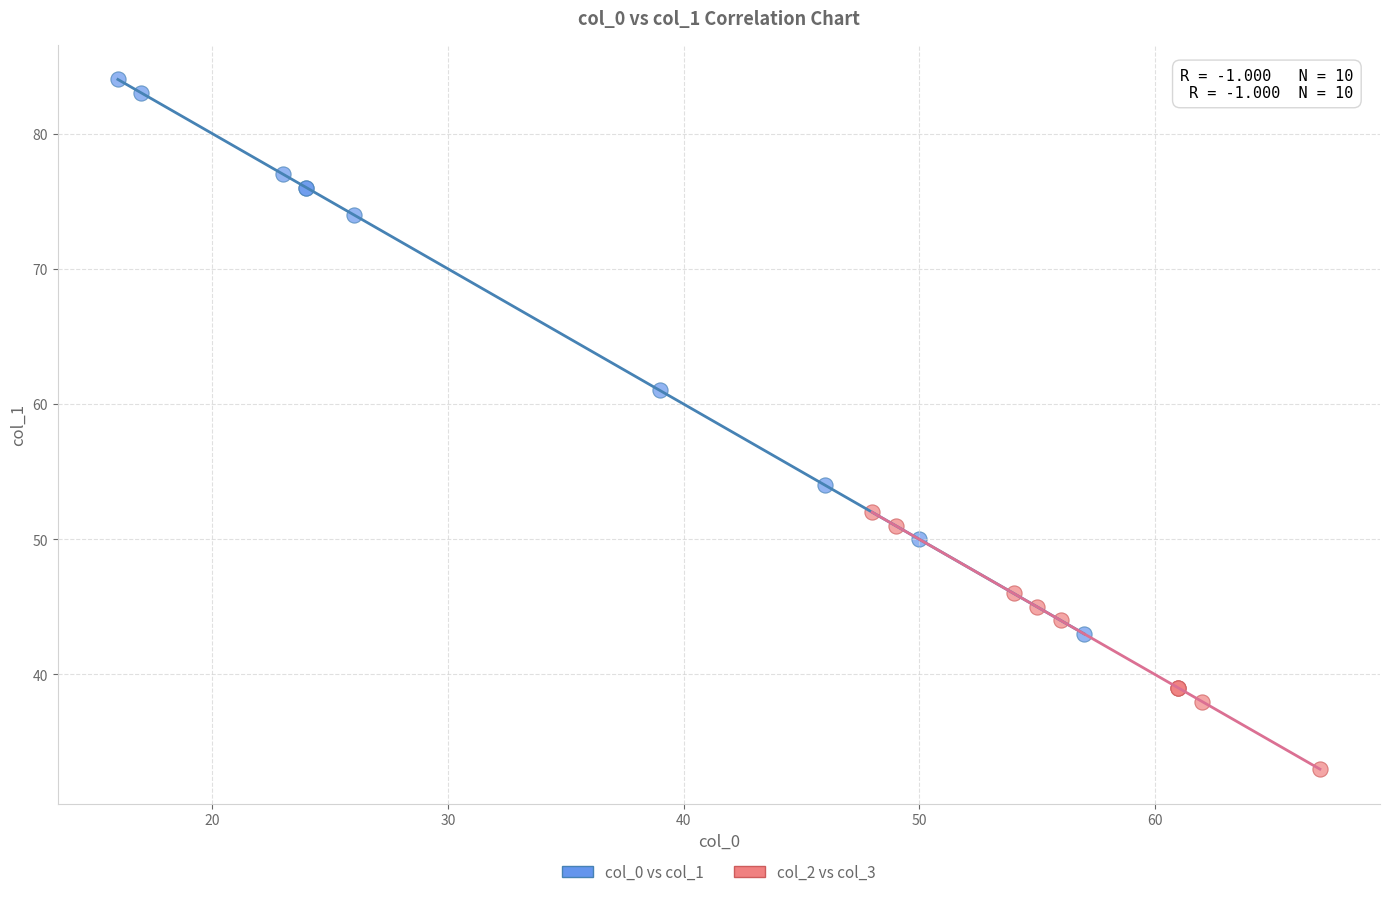

Which series reaches the maximum Y coordinate?

col_0 vs col_1